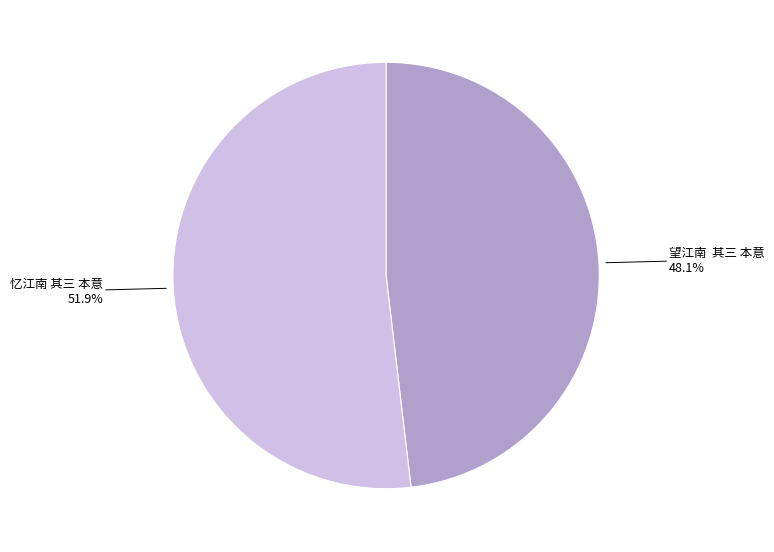

Is there a majority slice in this chart?

Yes